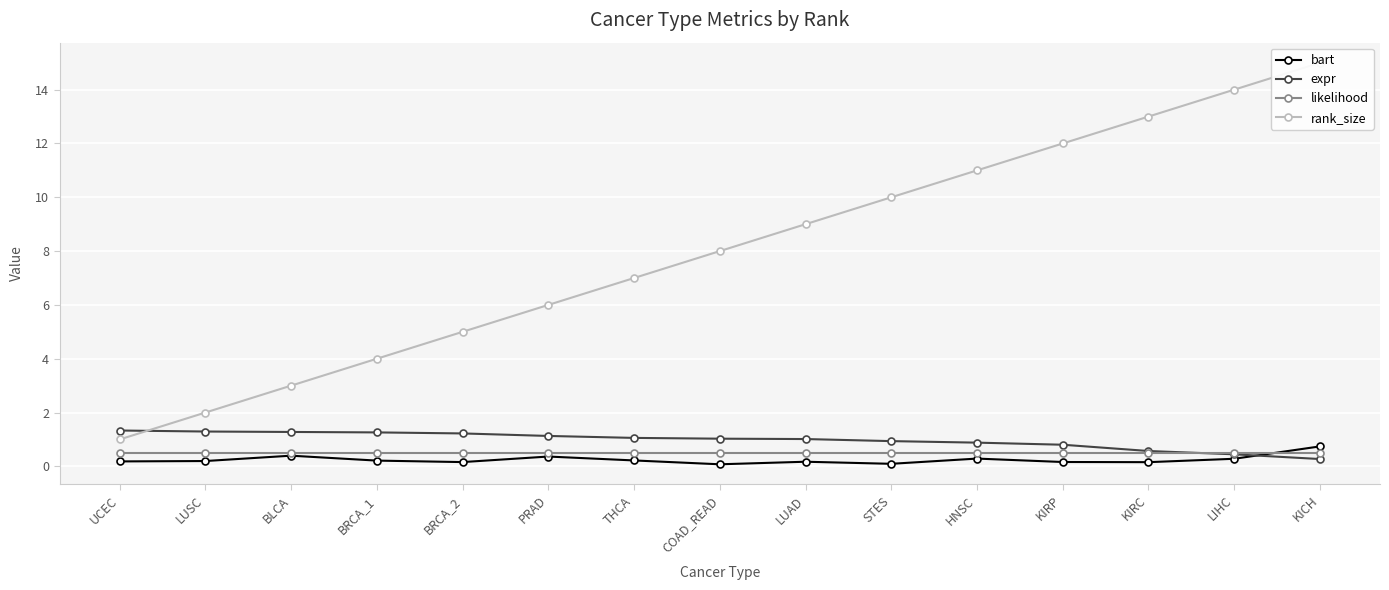

Between KIRC and KIRP, which is larger?

KIRP